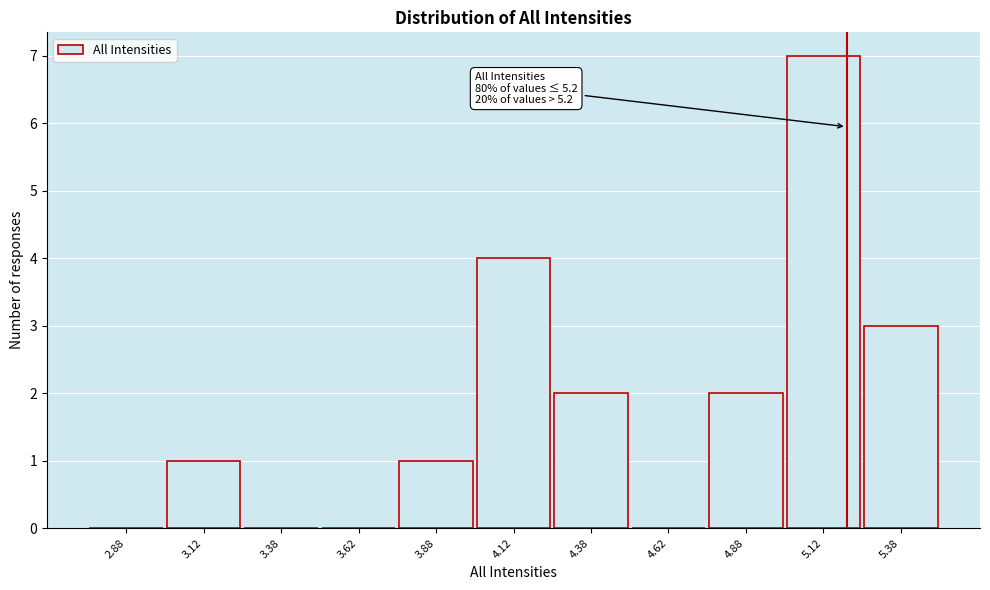

Which range on the x-axis has the tallest bar?

5.00 to 5.25